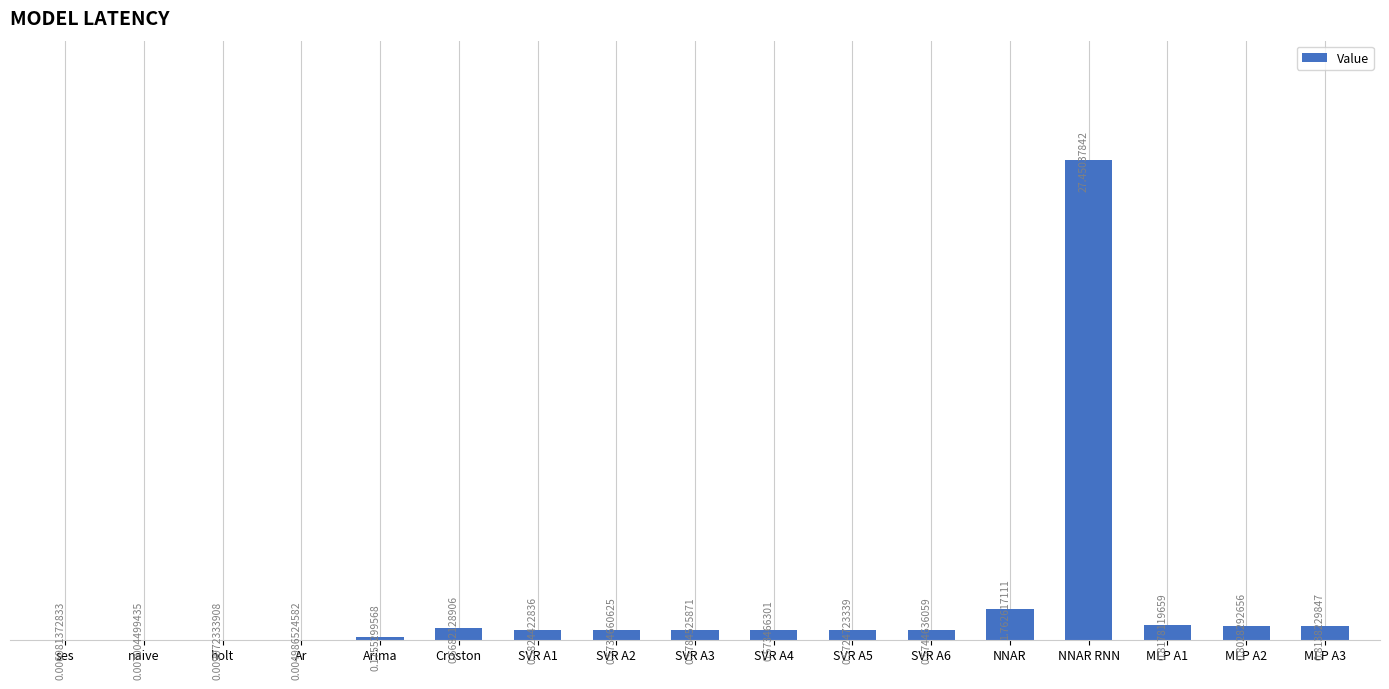

Which has a higher value, Croston or naive?

Croston